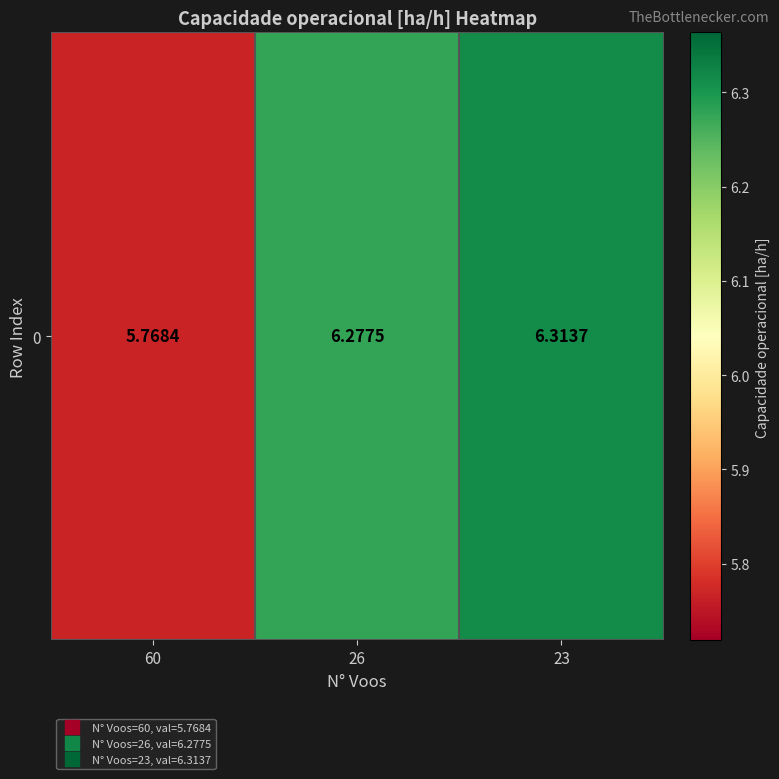

Reading left to right, transcribe all the data shown in this chart.

60=5.8	26=6.3	23=6.3